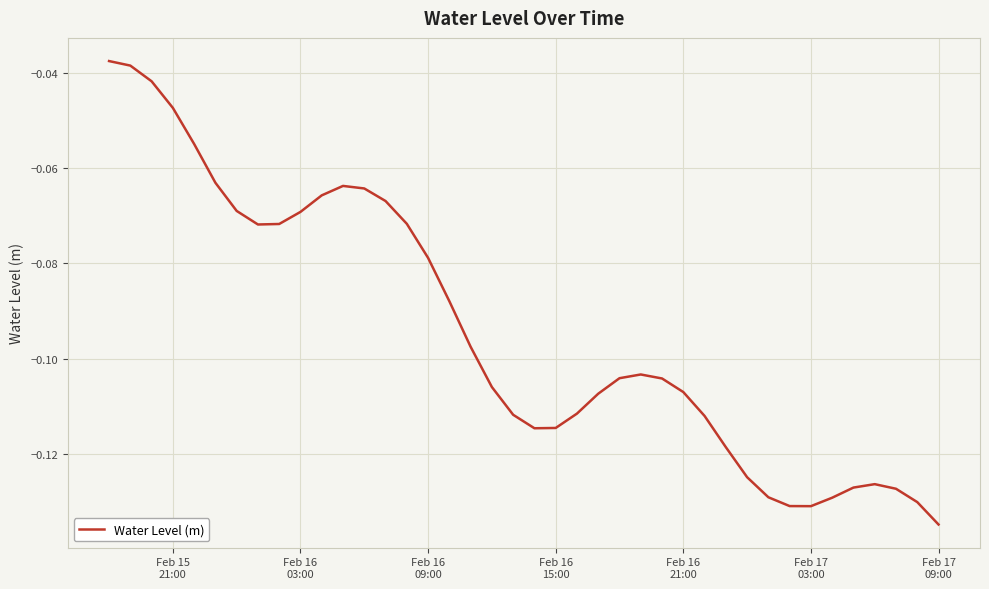

Does the chart display data point markers on the line(s)?

No